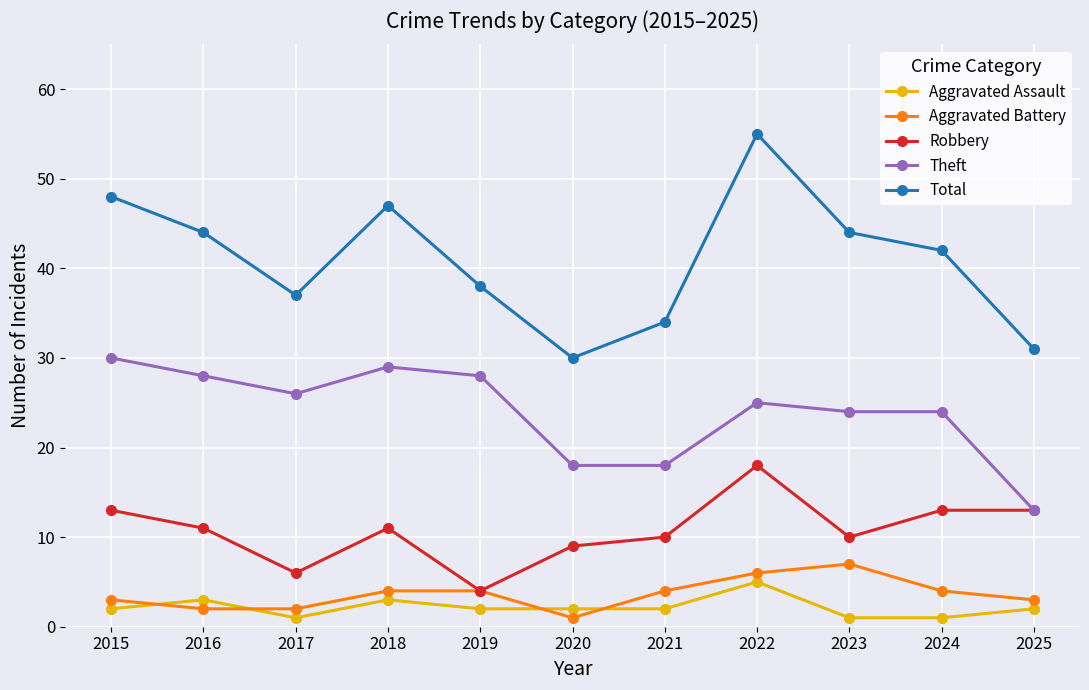

Count the number of categories in the chart.

11